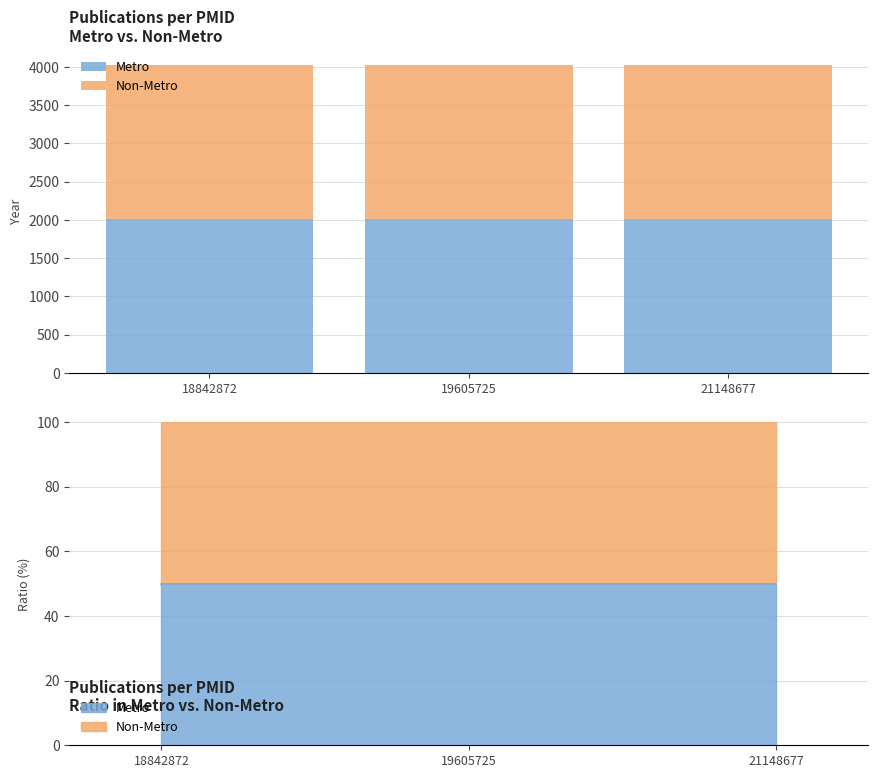

Count the Metro values in the range 2008 to 2011.

3